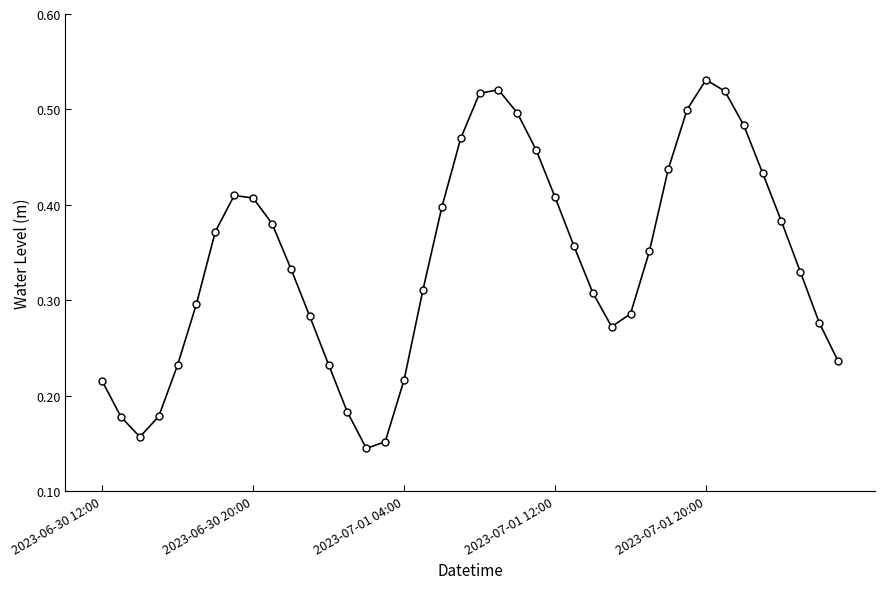

How many interior local peaks (higher than both neighbors) does the data have?

3